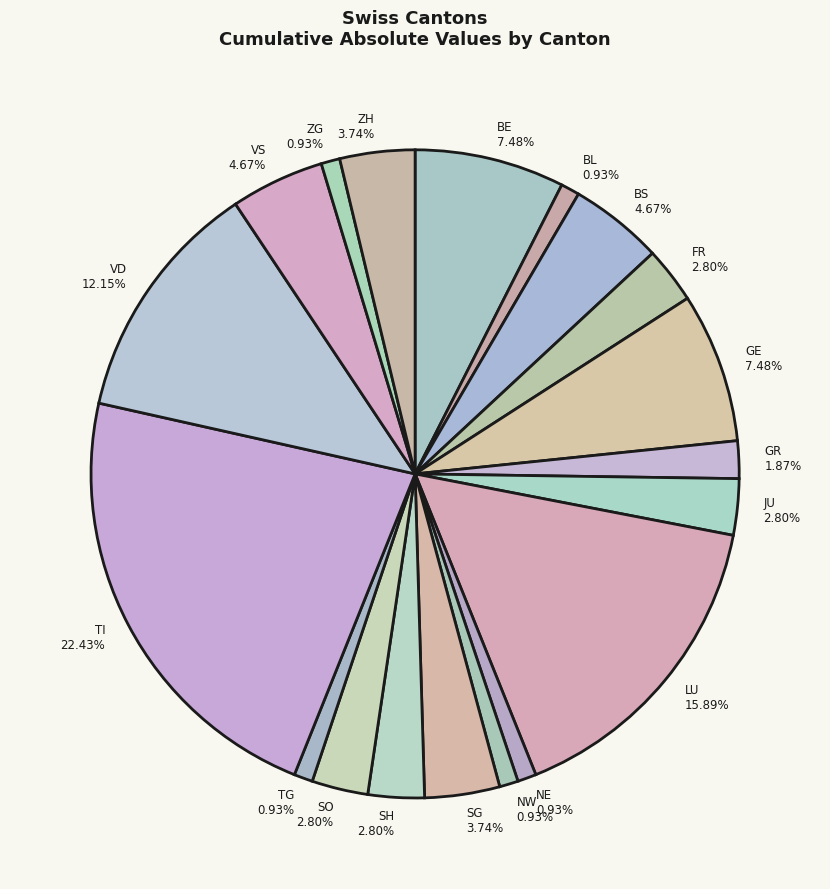

Which slice is the largest?

TI